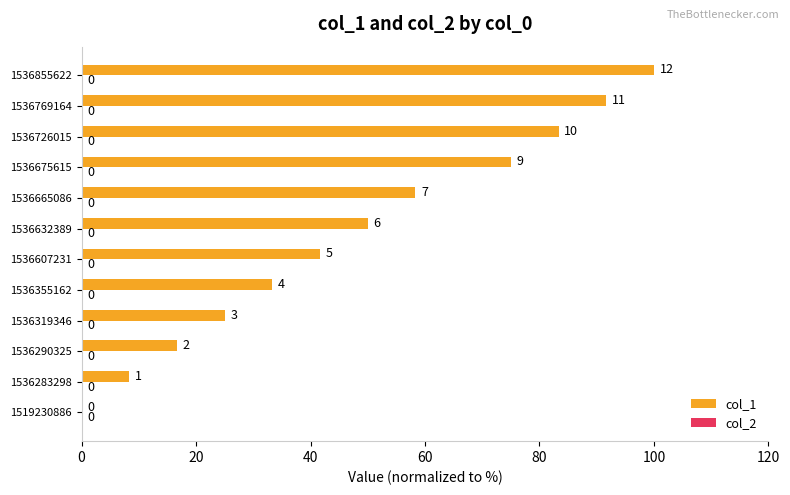

Which has a higher value, 1536290325 or 1519230886?

1536290325